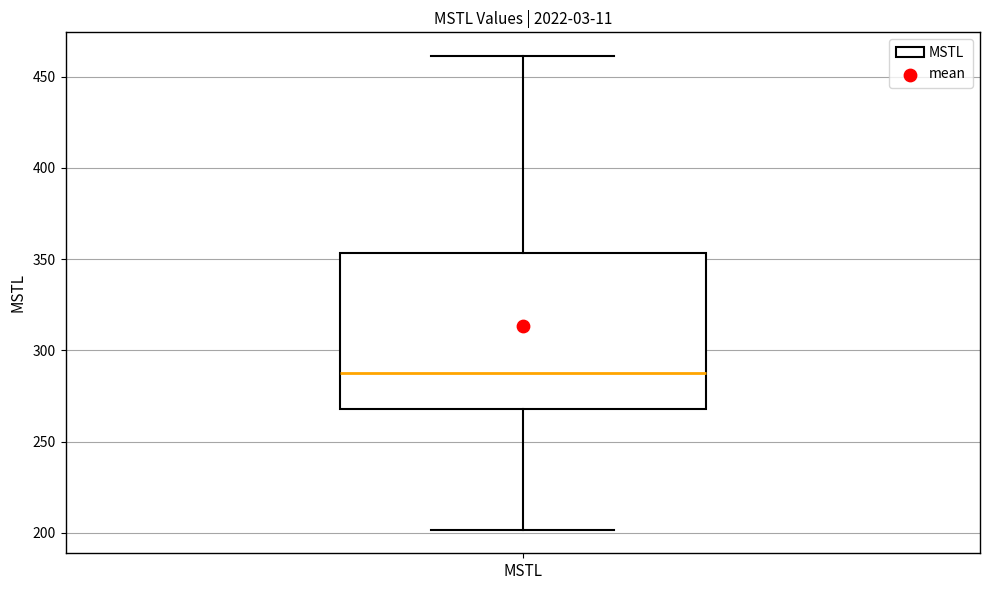

Read this box plot against the y-axis: the position of the median line, the range covered by the box, and the ends of both whiskers. The values are not printed on the chart, so give them approximately, as read against the axis.

median 290, box 270 to 355, whiskers 200 to 460